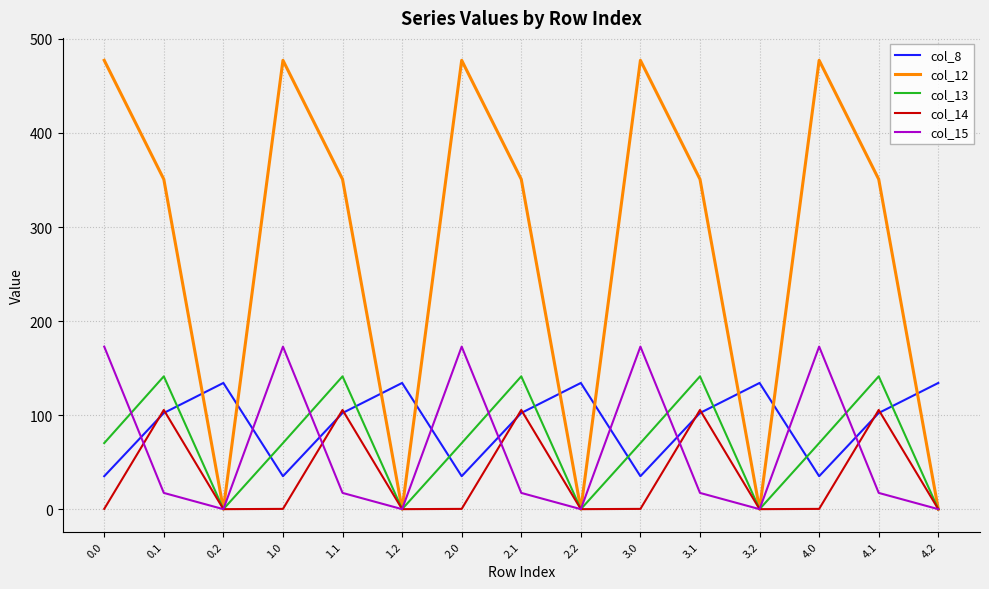

At 0.0, list the series in order from smallest to largest.

col_14, col_8, col_13, col_15, col_12